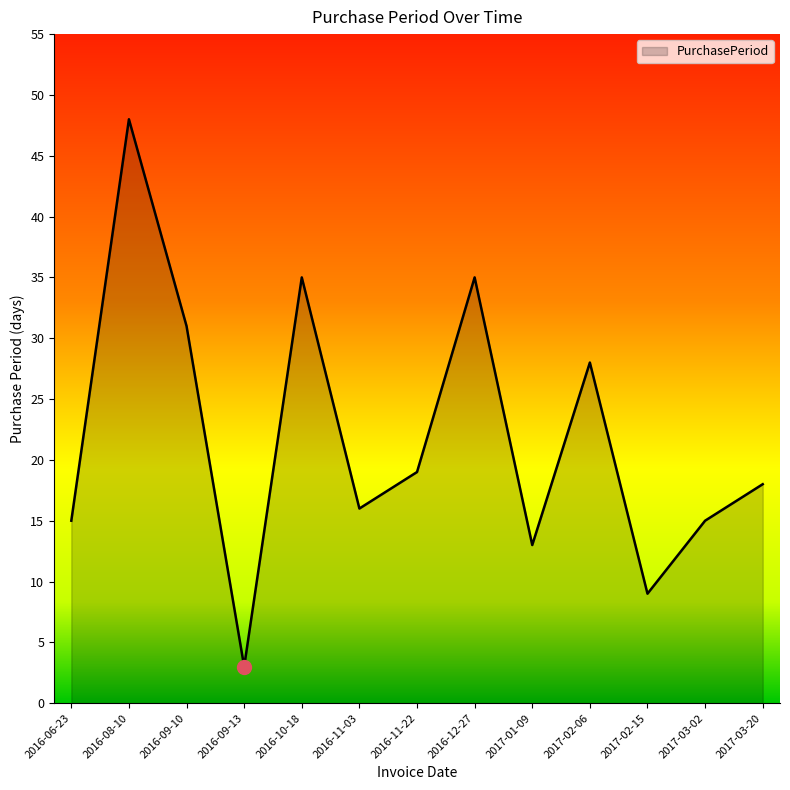

Reading left to right, transcribe all the data shown in this chart.

15	48	31	3	35	16	19	35	13	28	9	15	18